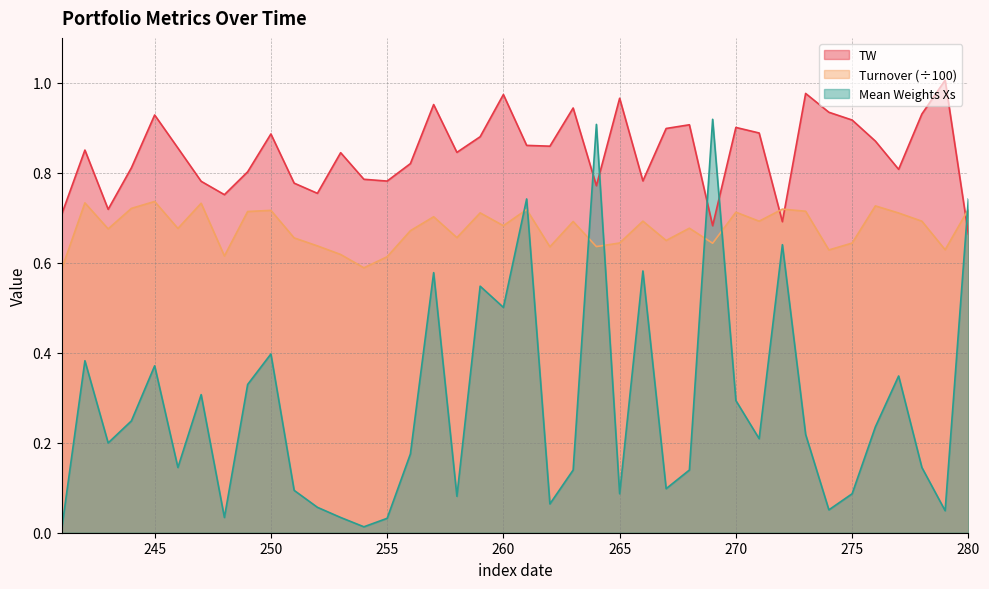

How many data points does each series have?

40